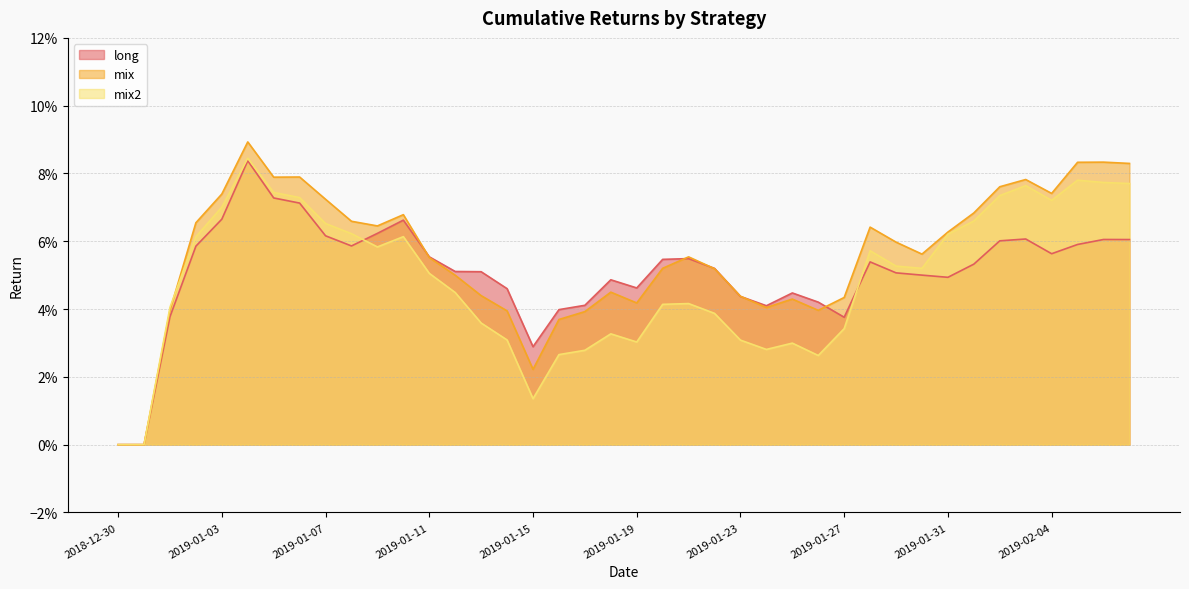

The mix series shows 0.1 at 2019-01-05. True or false?

True